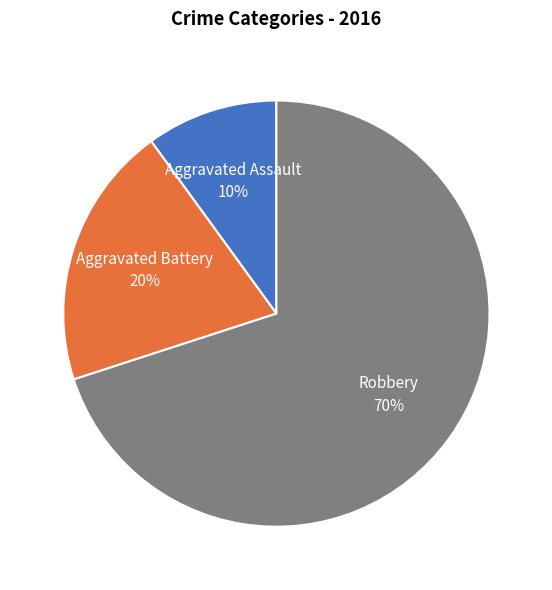

Which category has the biggest portion of the pie?

Robbery